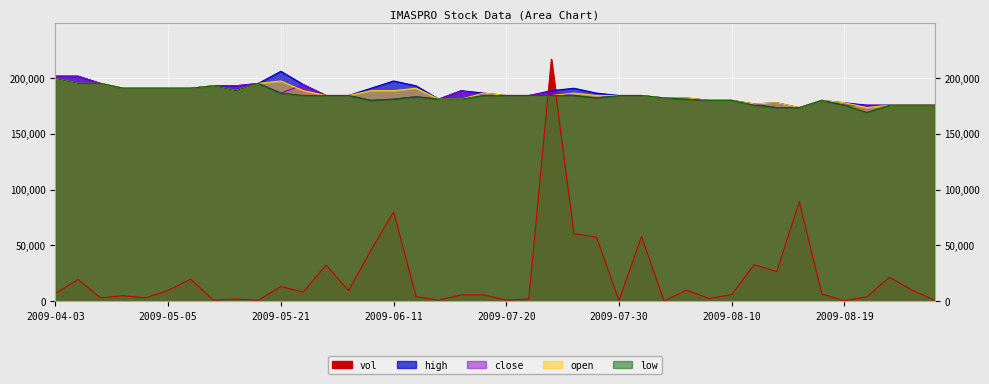

How many interior local peaks does the close series have?

6